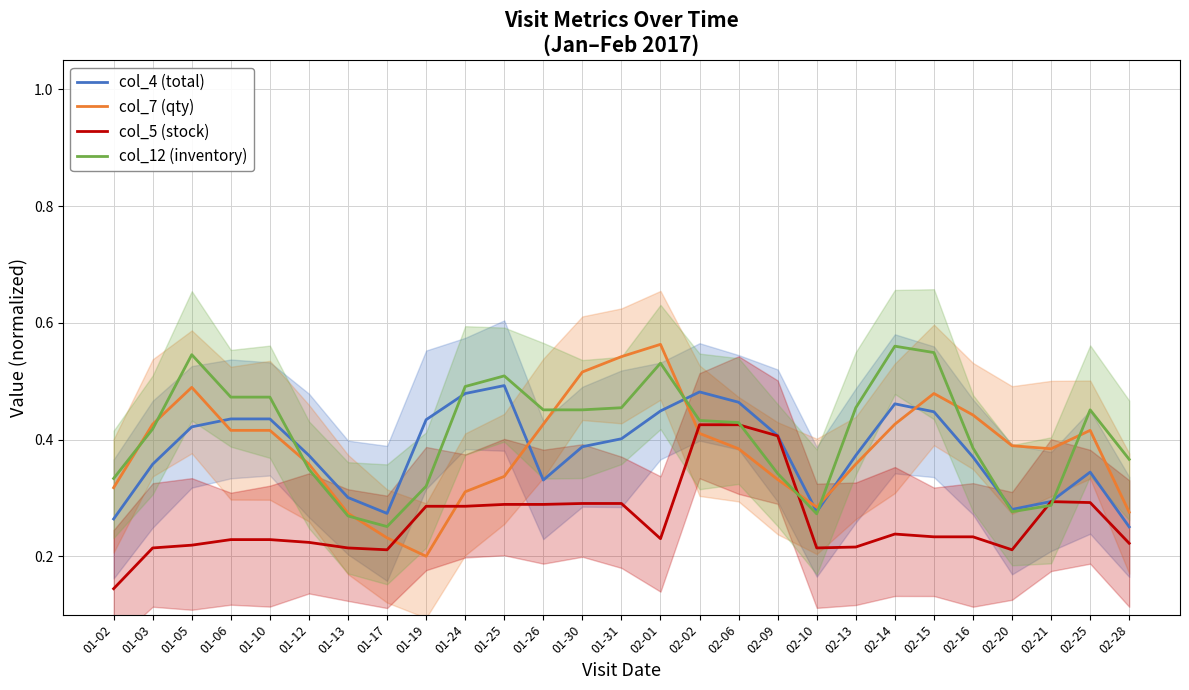

At which category does col_12 (inventory) reach its first local valley?

01-17